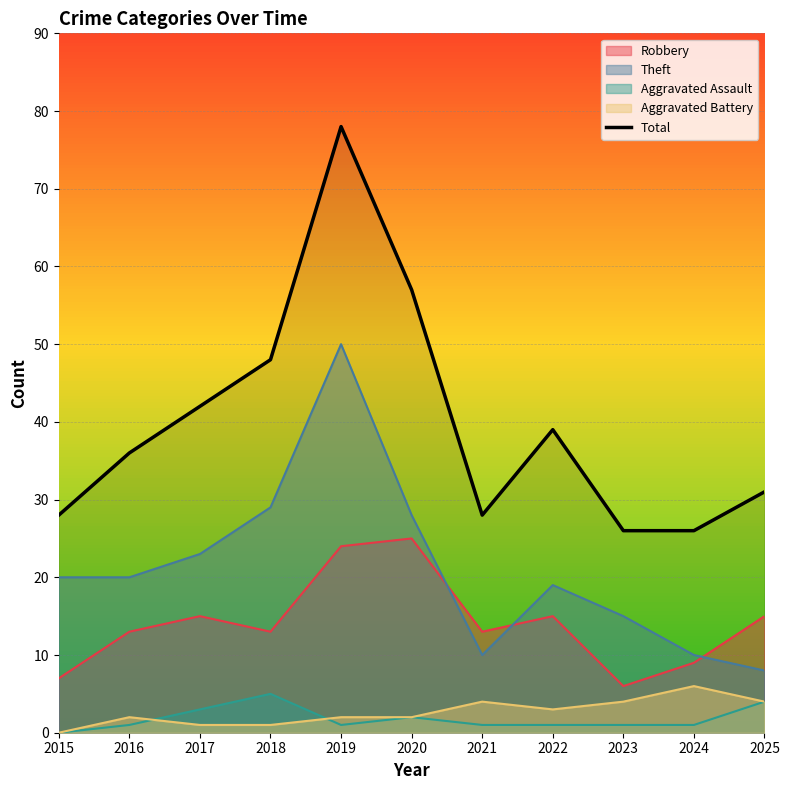

What is the value of the 1st point from the left?

28